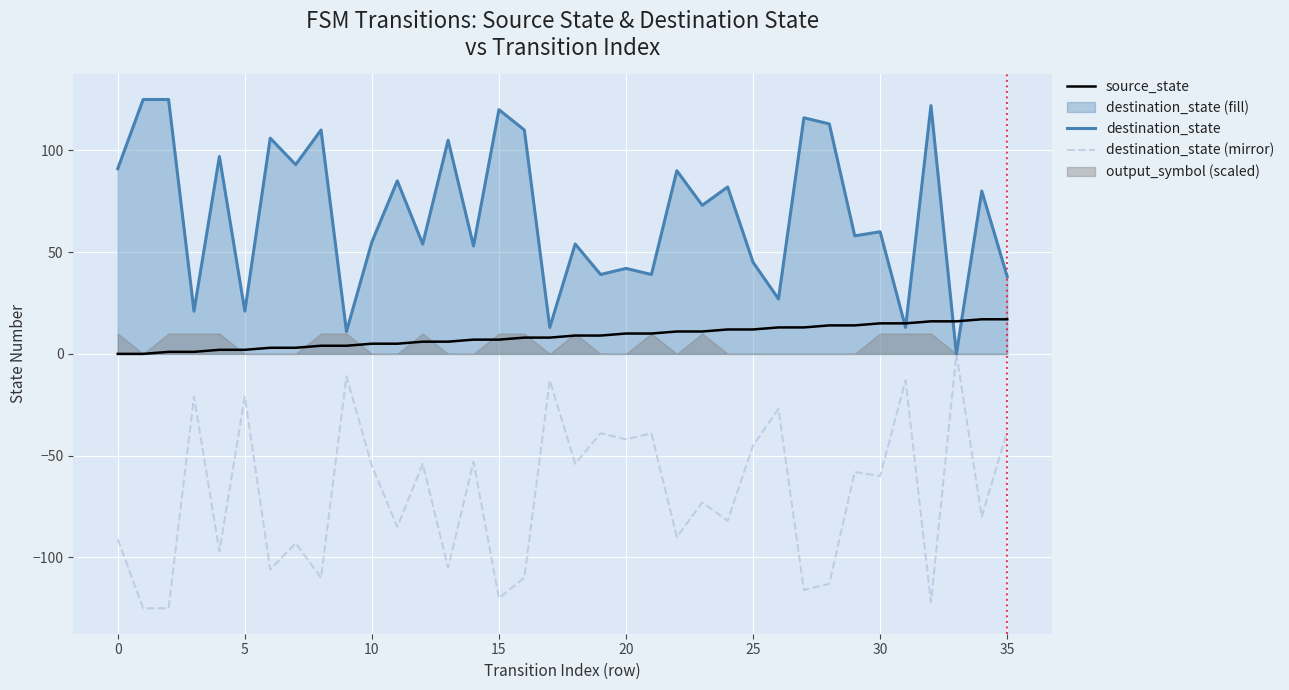

What is the lowest value of the destination_state (mirror) series?

-125